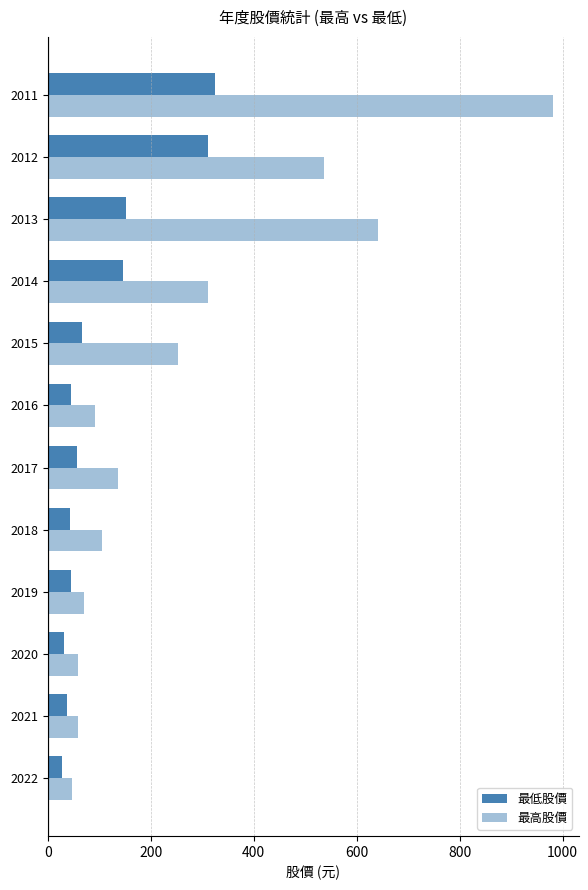

How many data points does each series have?

12